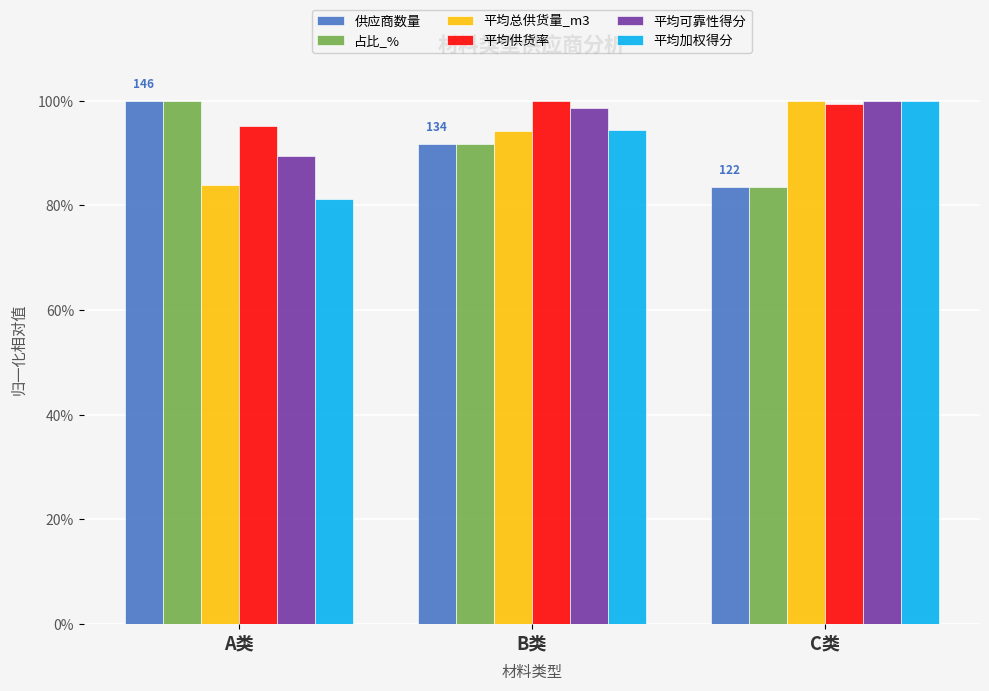

Which series has the widest spread of values?

平均加权得分